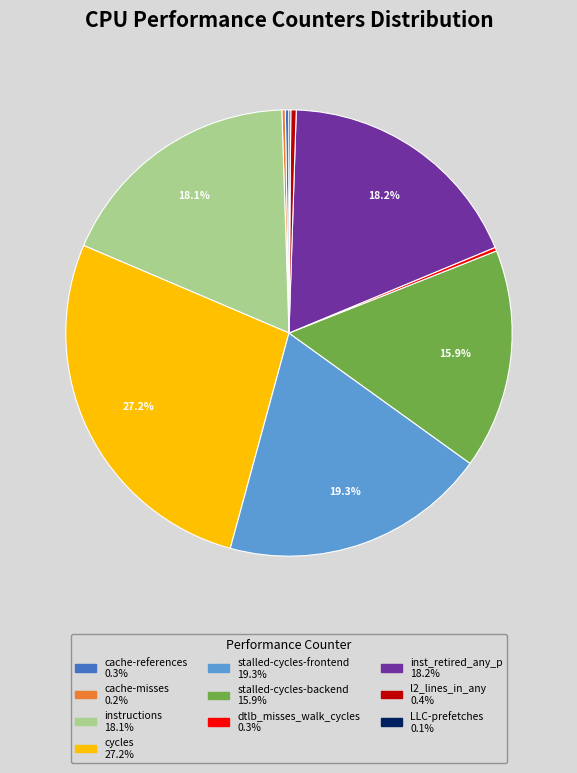

Which slice is the largest?

cycles